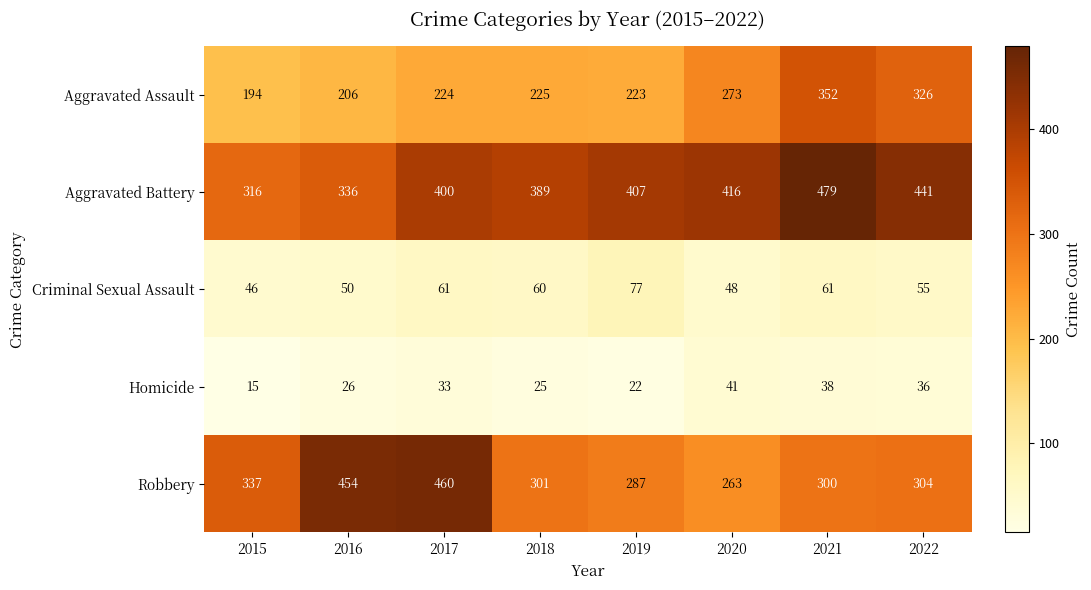

What is the difference between the highest and lowest values at 2016?

428